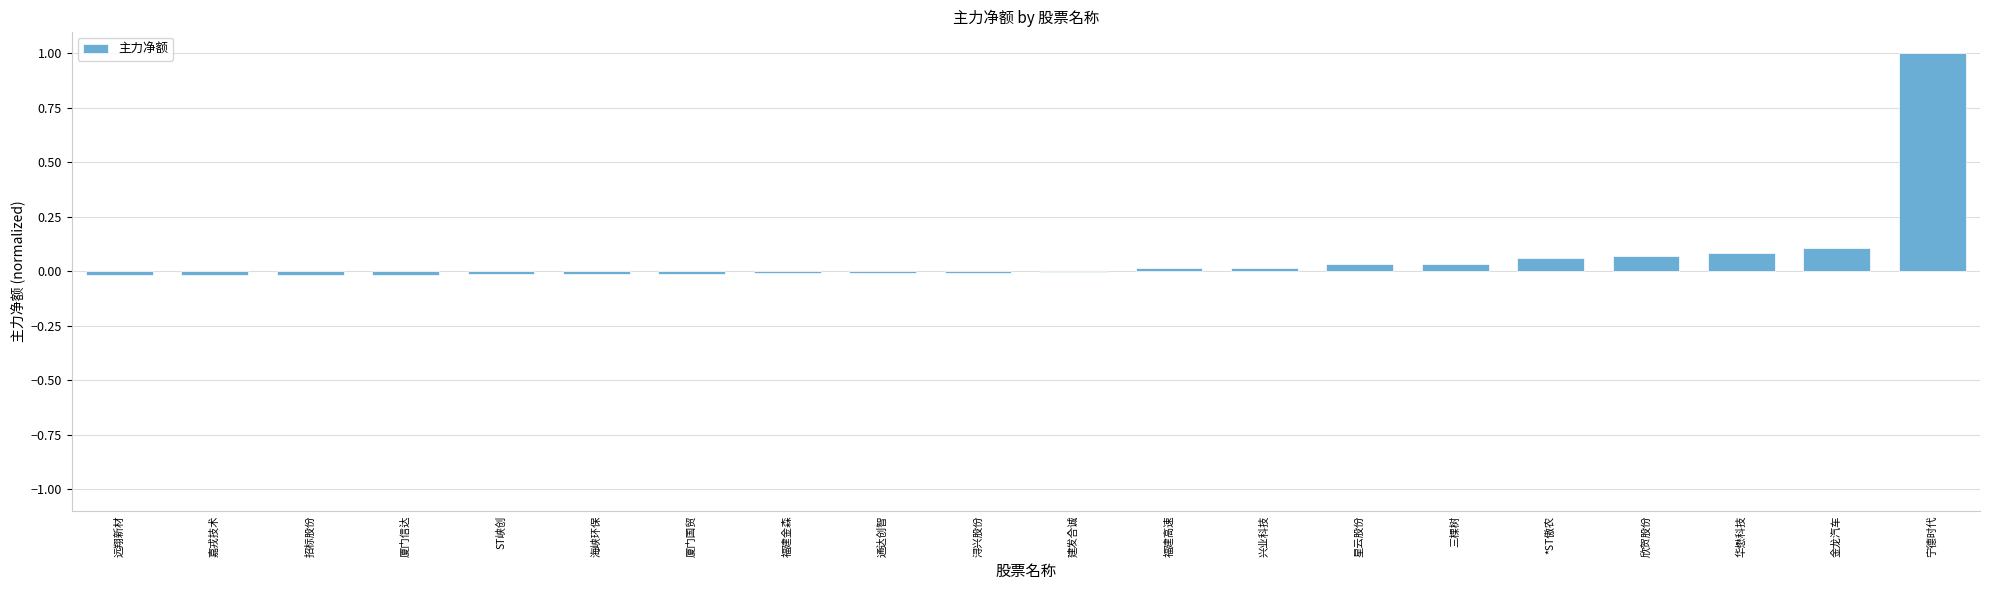

What is the maximum value shown in the chart?

1.0